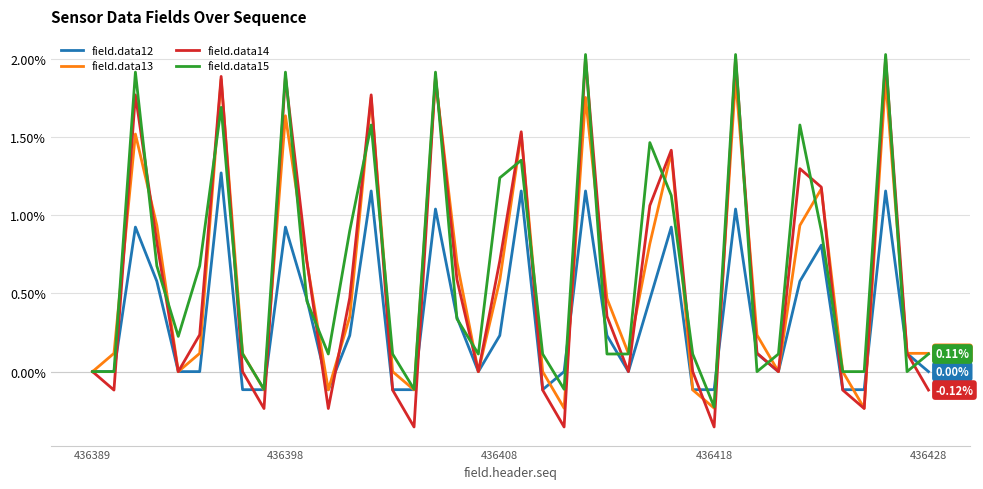

Which series has the largest range (max minus min)?

field.data14